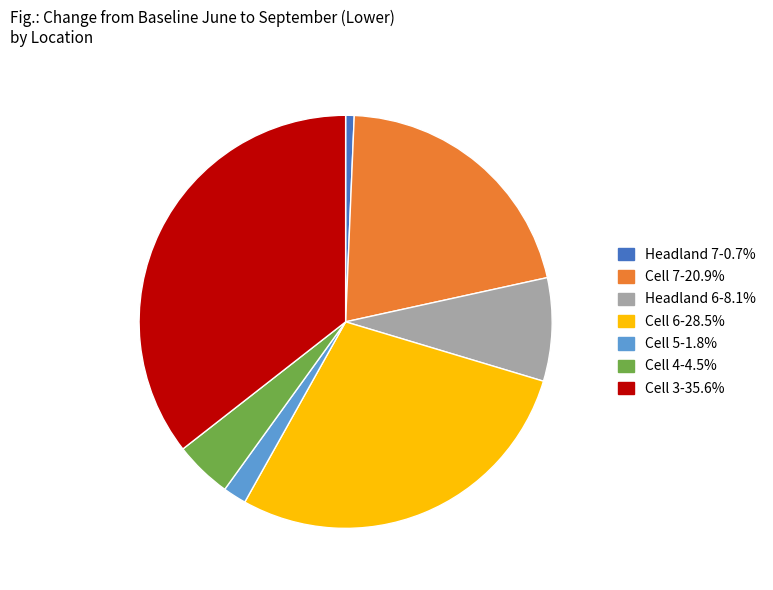

Between Cell 4 and Cell 5, which is larger?

Cell 4